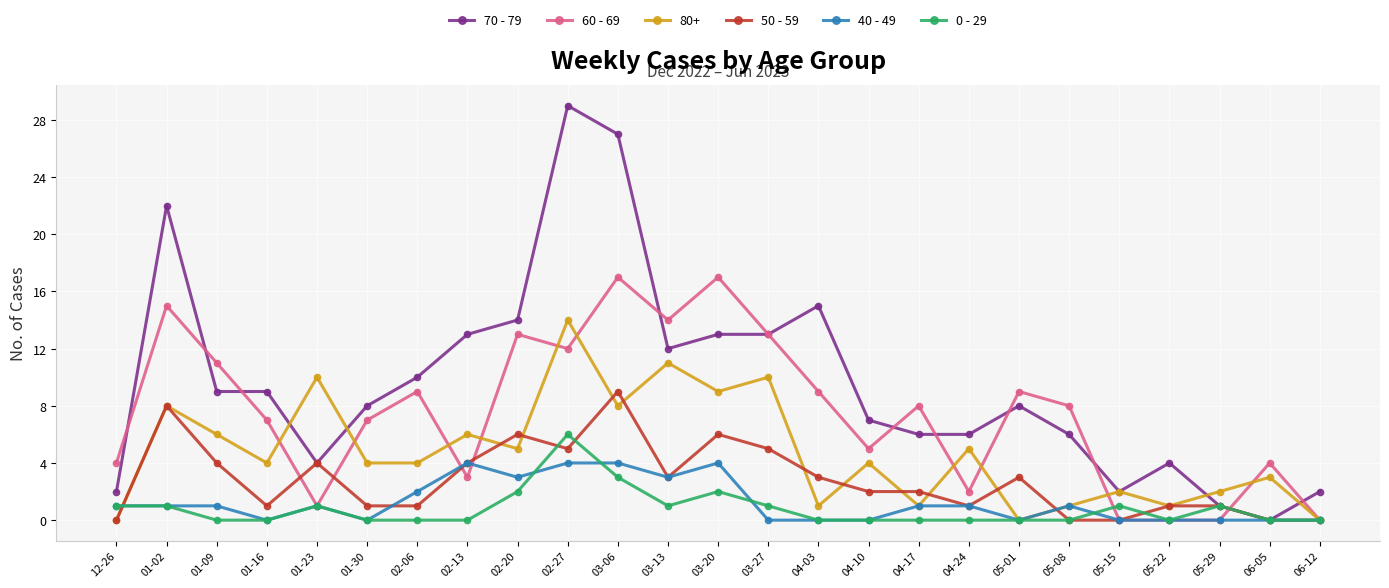

Which label corresponds to the largest value in the chart?

02-27